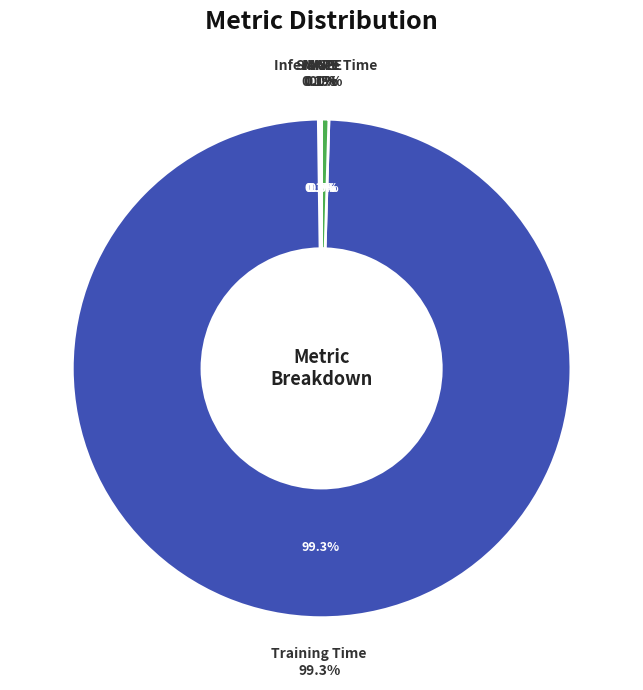

To the nearest percent, what is the difference between the Training Time and SMAPE slice percentages?

99%